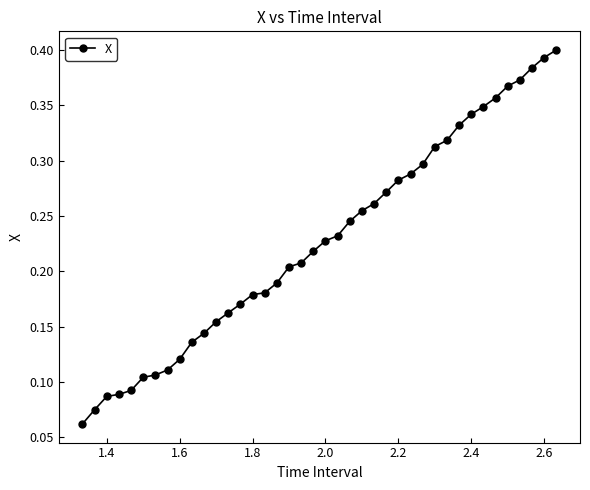

How many values are between 0 and 1?

40